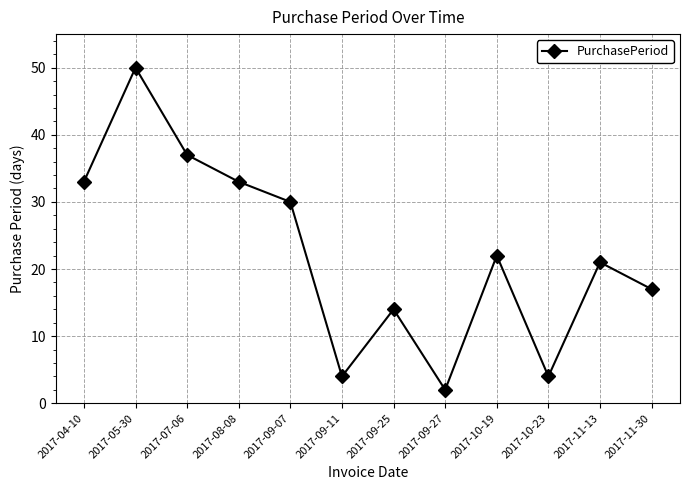

What is the ratio of the value at 2017-04-10 to the value at 2017-09-27?

16.5